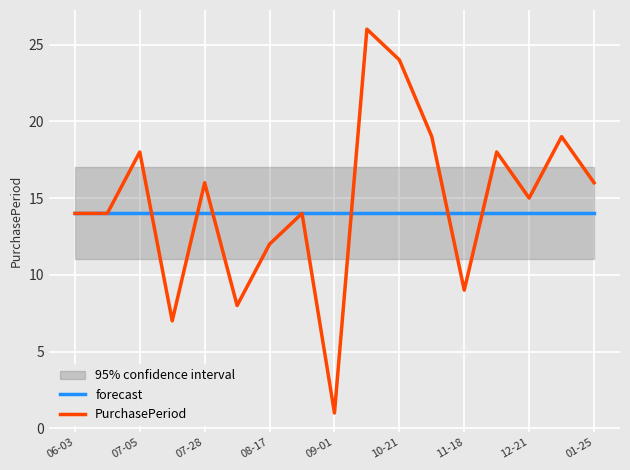

The PurchasePeriod series shows 9 at 11-18. True or false?

True